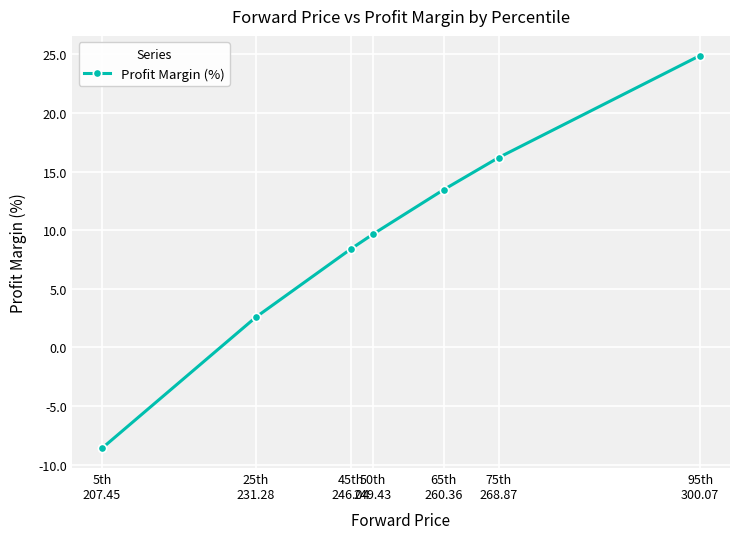

What is the difference between the second highest and second lowest values?

13.6